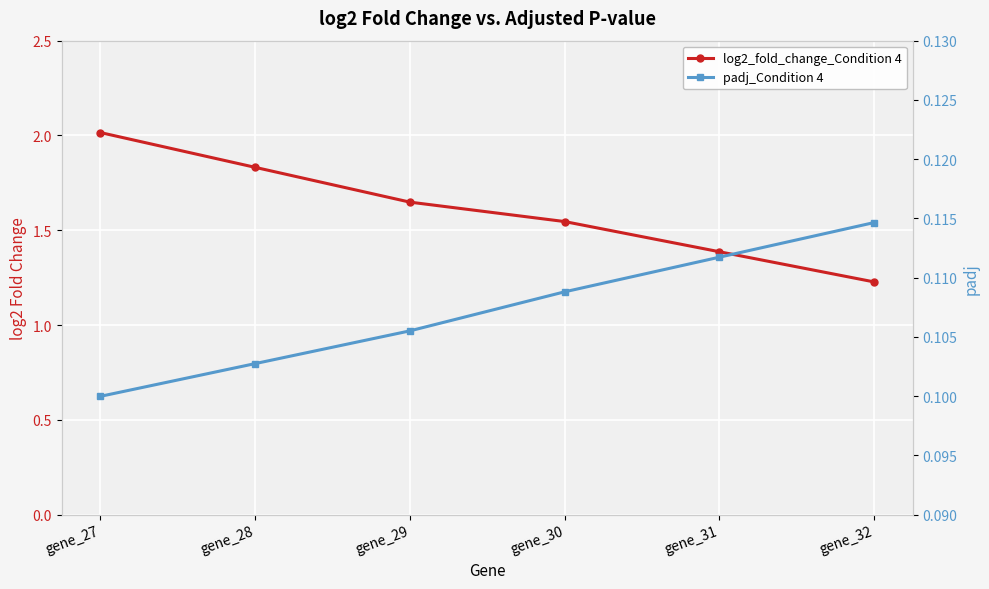

What is the value of the padj_Condition 4 point at the 3rd from the left?

0.1